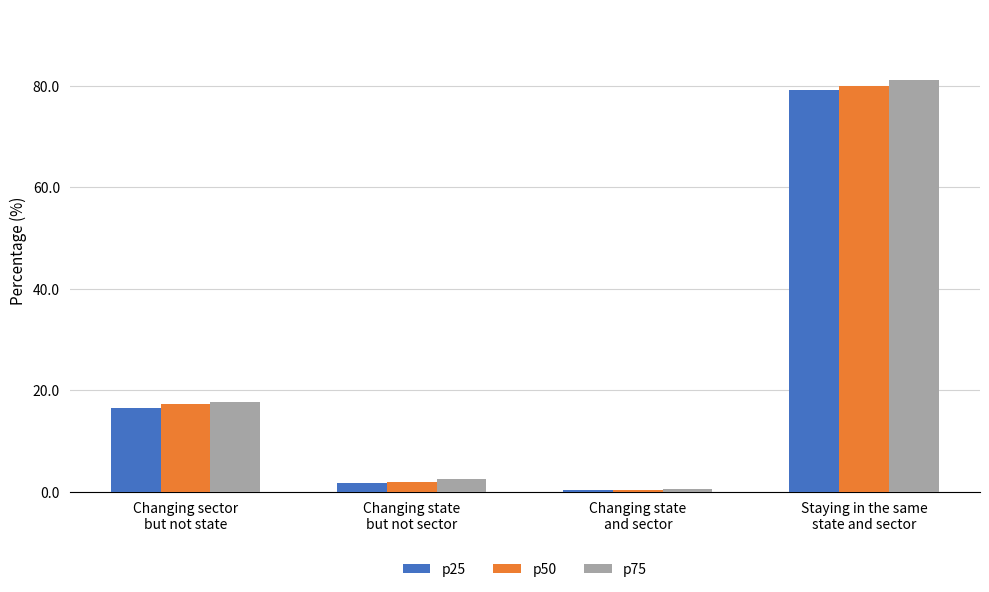

Does the chart contain any negative values?

No